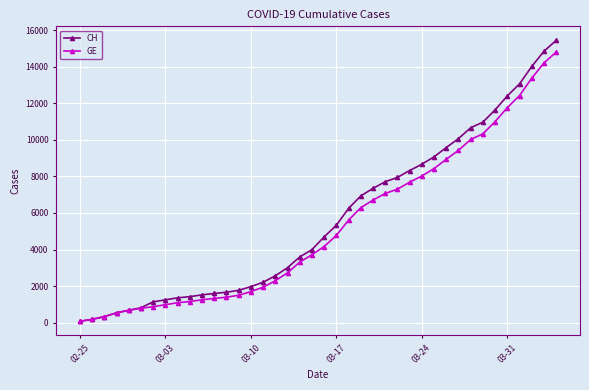

Which series has the widest spread of values?

CH